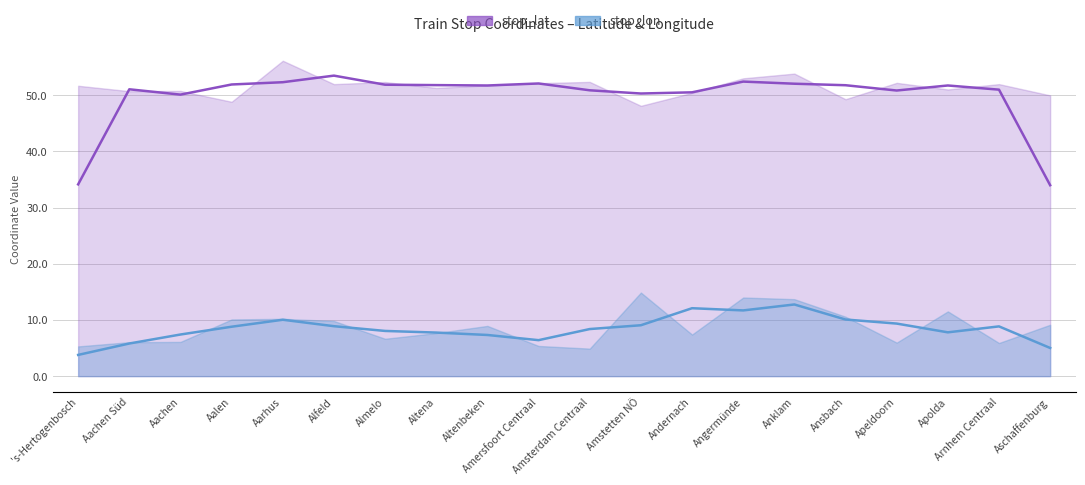

How many lines are shown in the chart?

2